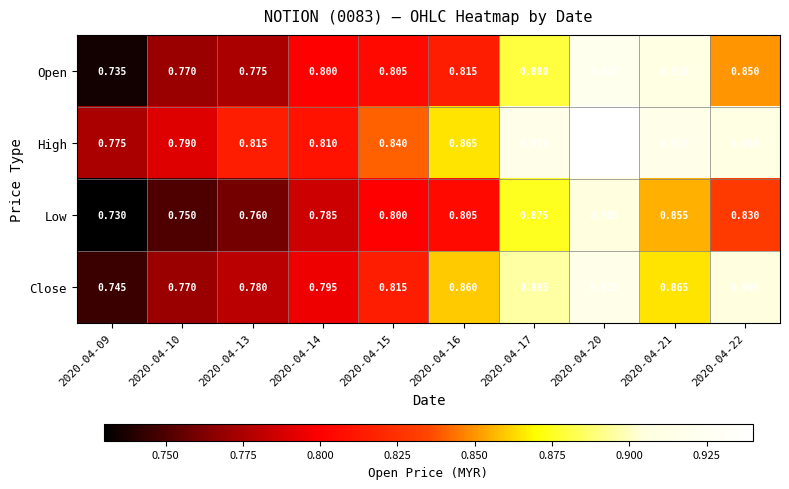

List the series in order of their peak value, highest first.

High, Open, Close, Low